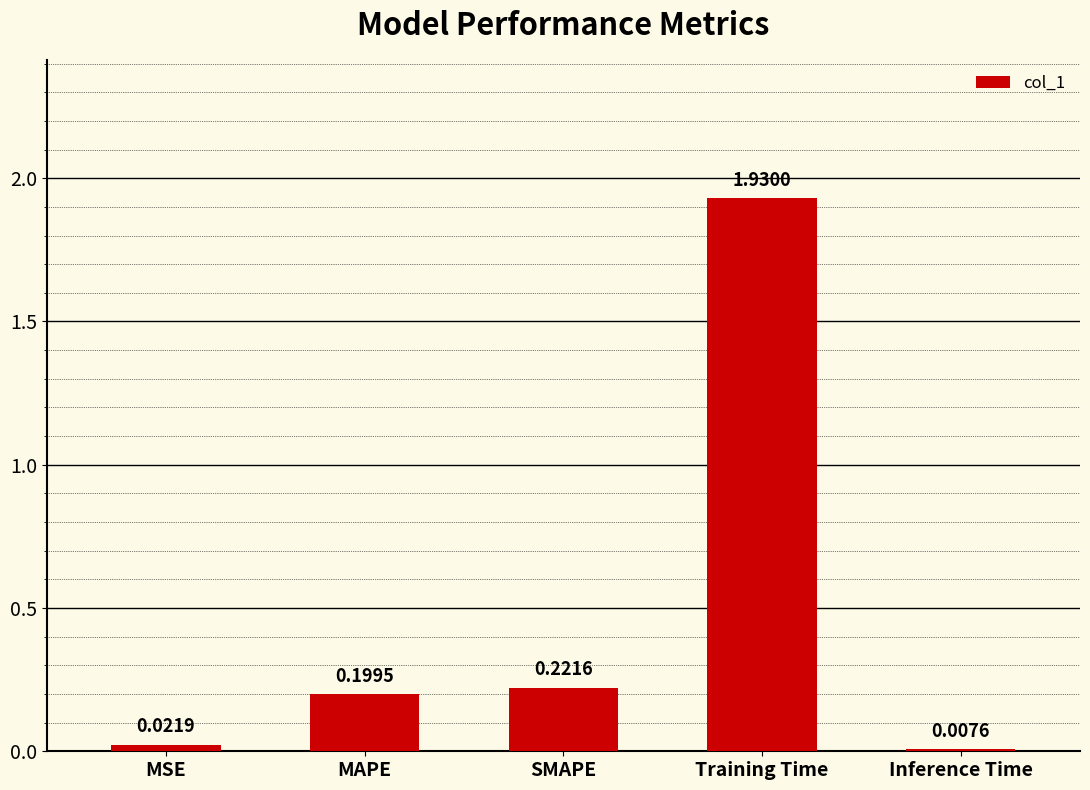

Between SMAPE and Inference Time, which is larger?

SMAPE